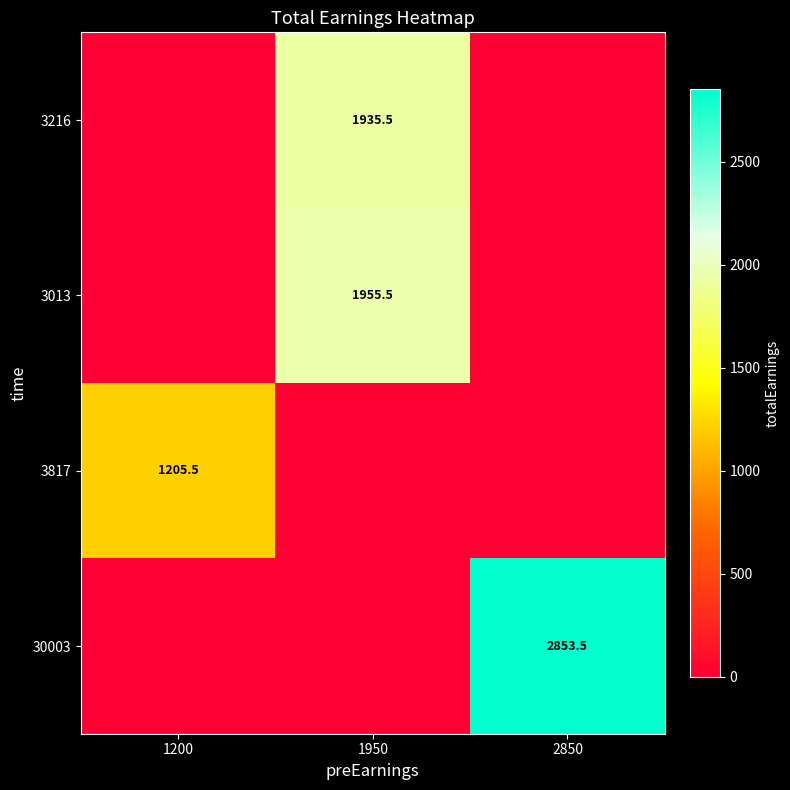

Is the value of 3817 at 1200 greater than the value of 3216 at 1950?

No